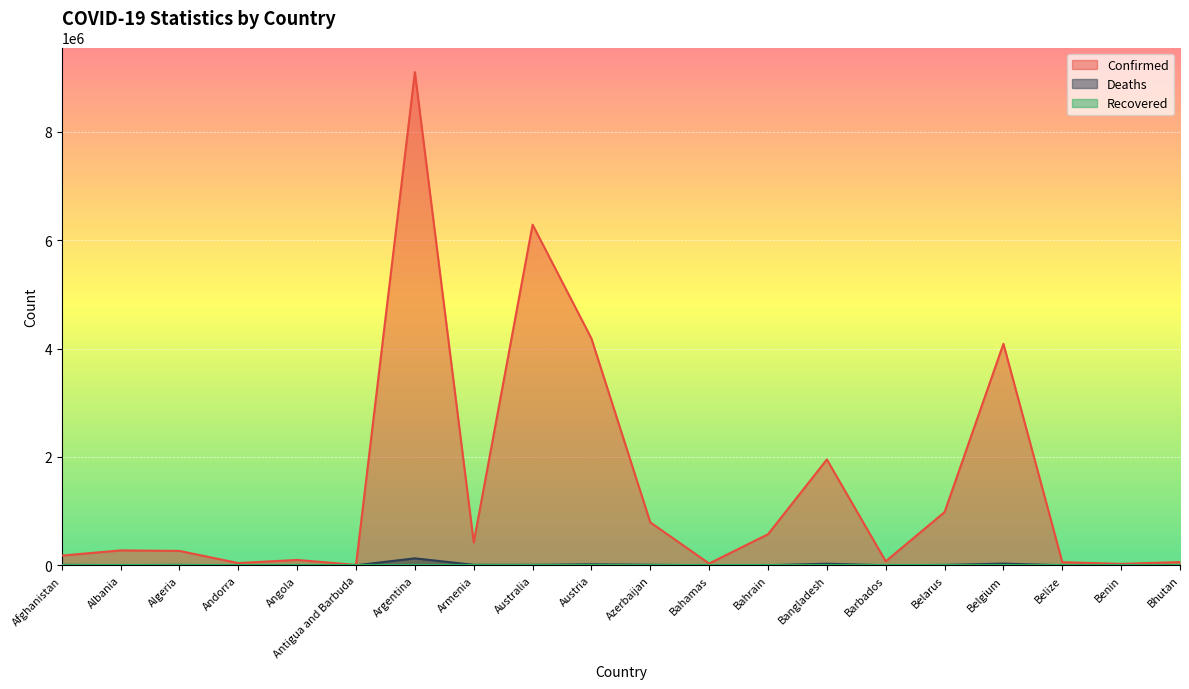

How many interior local peaks does the Confirmed series have?

6